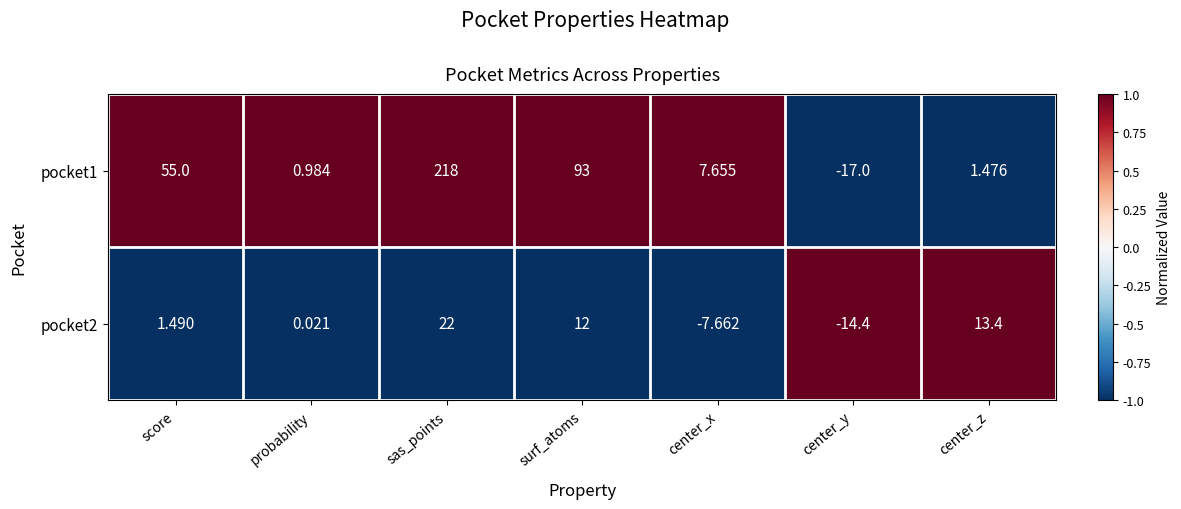

At which label does pocket1 first exceed 7?

score